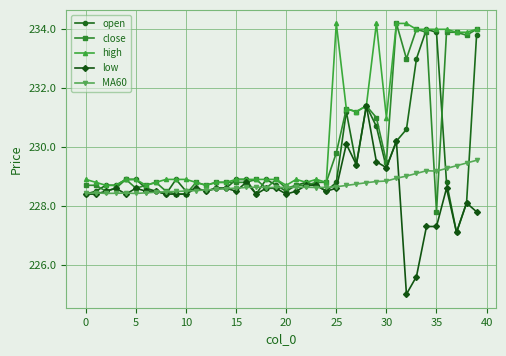

How many values in the low series are below 228?

6